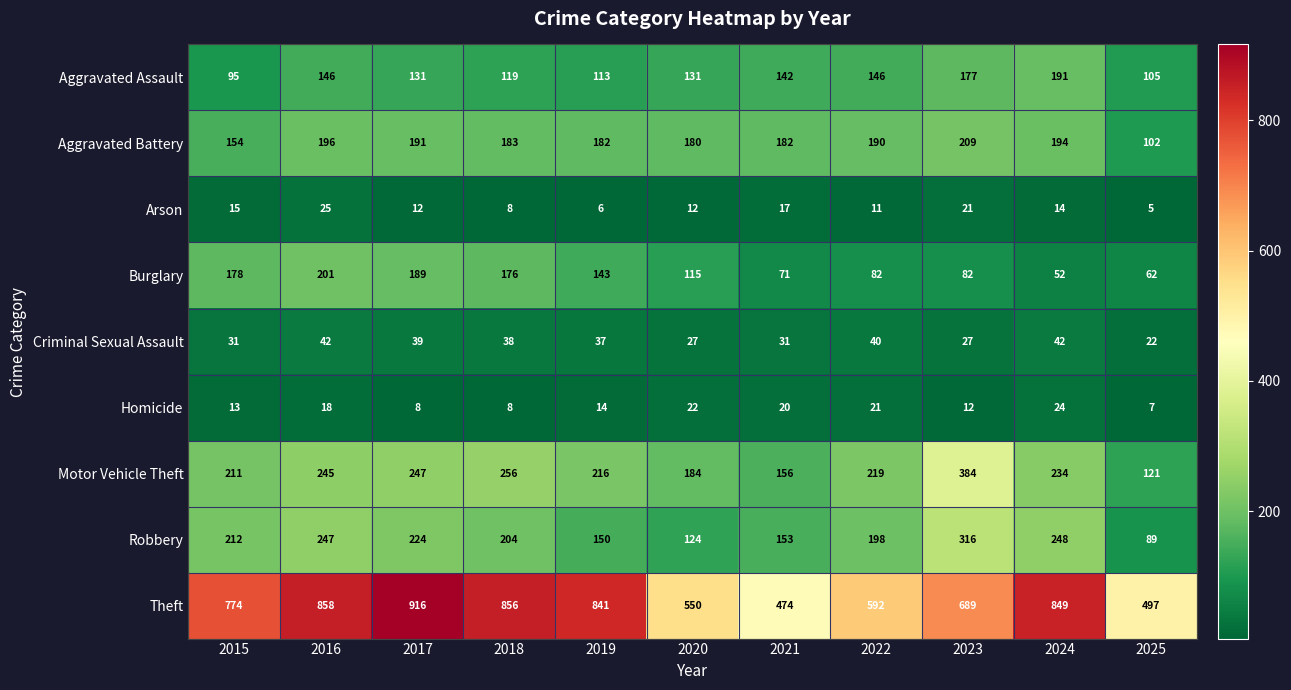

At how many categories does at least one series exceed 142?

11